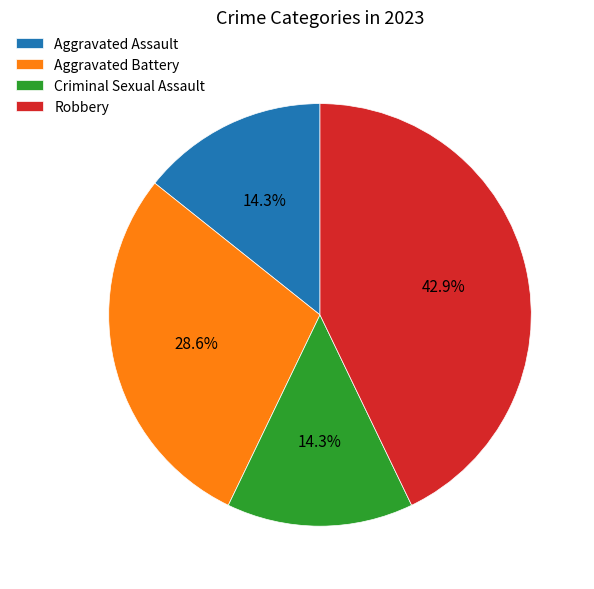

How many segments does this pie chart have?

4